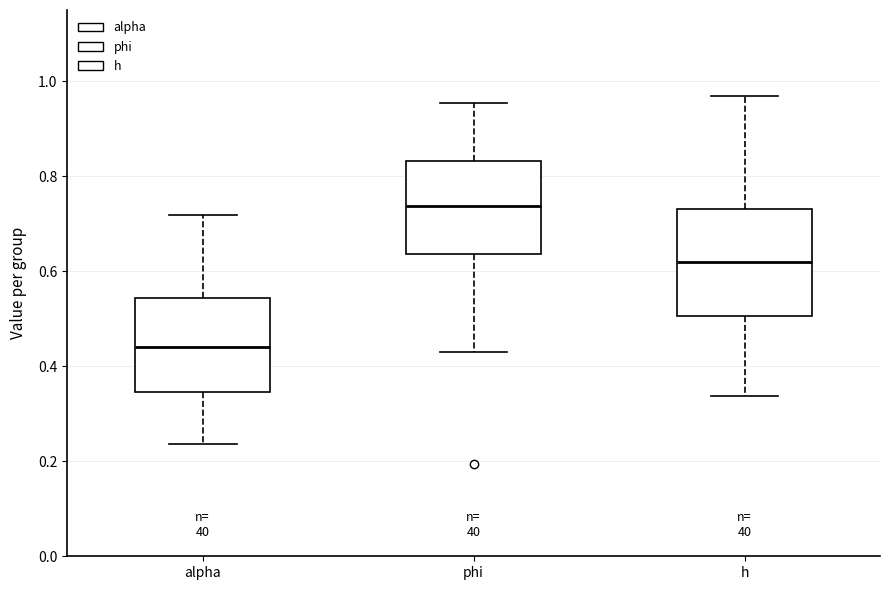

Reading left to right, transcribe this box plot: for each box, give where its median line is, the range the box spans, and where its two whiskers end, as read against the y-axis. The values are not printed on the chart, so give them approximately, as read against the axis.

alpha: median 0.44, box 0.34 to 0.54, whiskers 0.24 to 0.72
phi: median 0.74, box 0.64 to 0.84, whiskers 0.44 to 0.96
h: median 0.62, box 0.50 to 0.74, whiskers 0.34 to 0.96